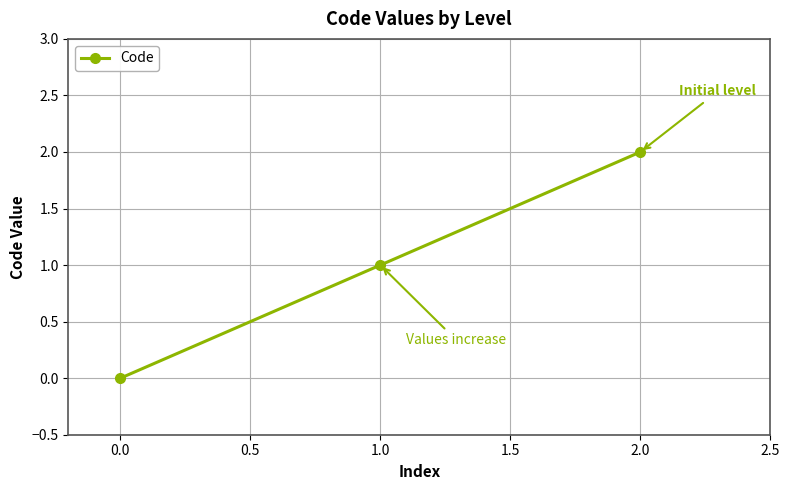

List the labels in order of value, largest first.

2.0, 1.0, 0.0